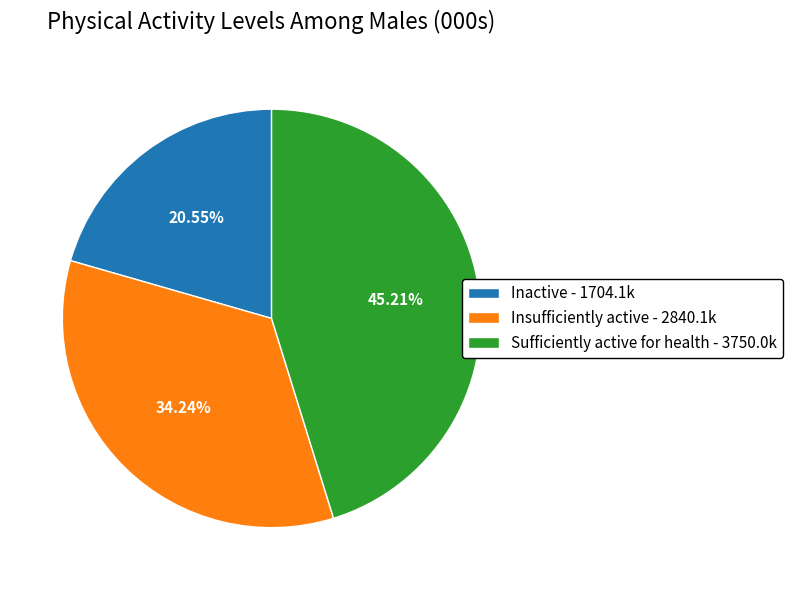

Is there any slice that represents more than half of the pie?

No